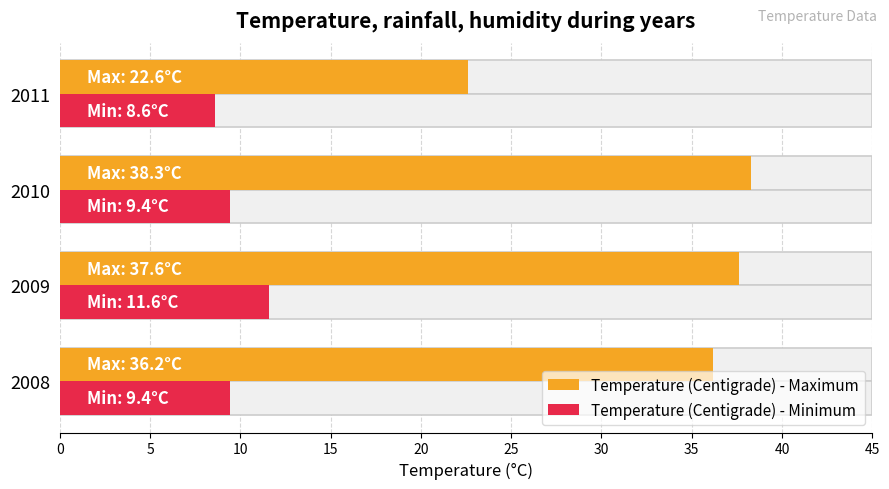

Which series has the largest total across all categories?

Temperature (Centigrade) - Maximum